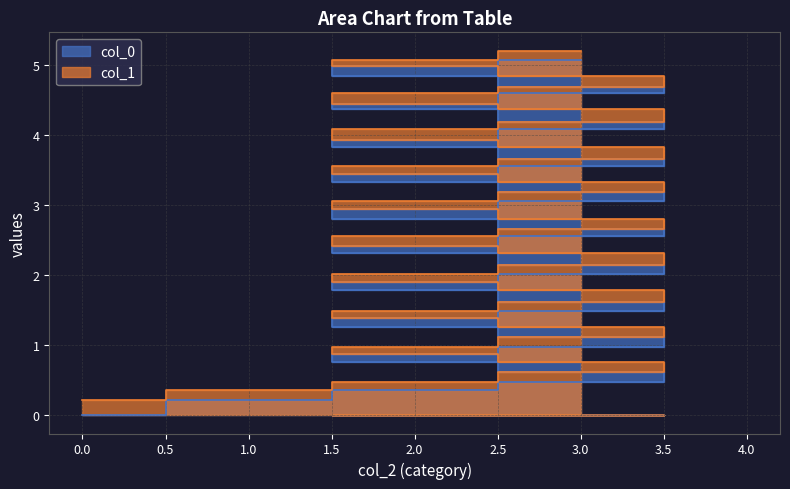

What is the difference between the col_0 values at 3 and 2?

1.2